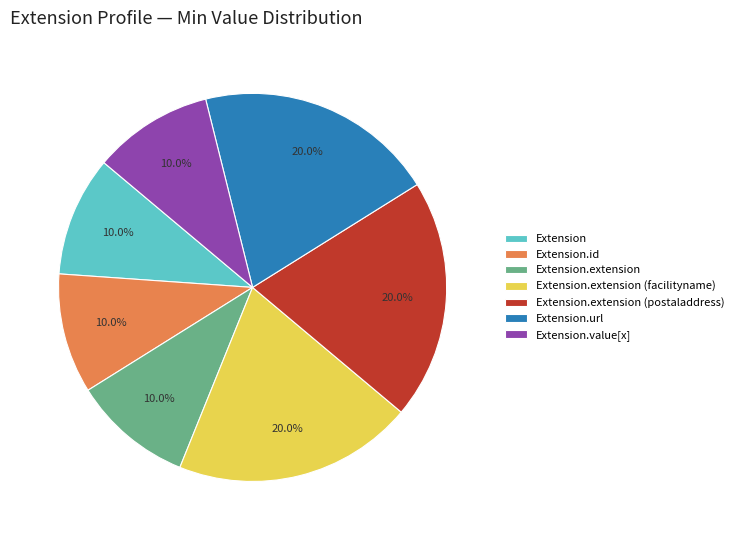

Which has a higher value, Extension.value[x] or Extension.extension (postaladdress)?

Extension.extension (postaladdress)